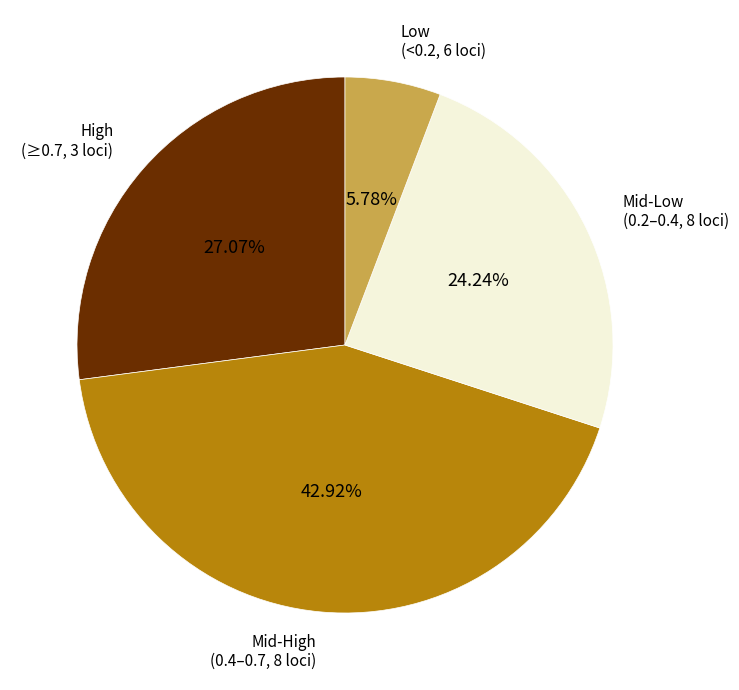

Between Mid-High (0.4–0.7, 8 loci) and High (≥0.7, 3 loci), which is larger?

Mid-High (0.4–0.7, 8 loci)